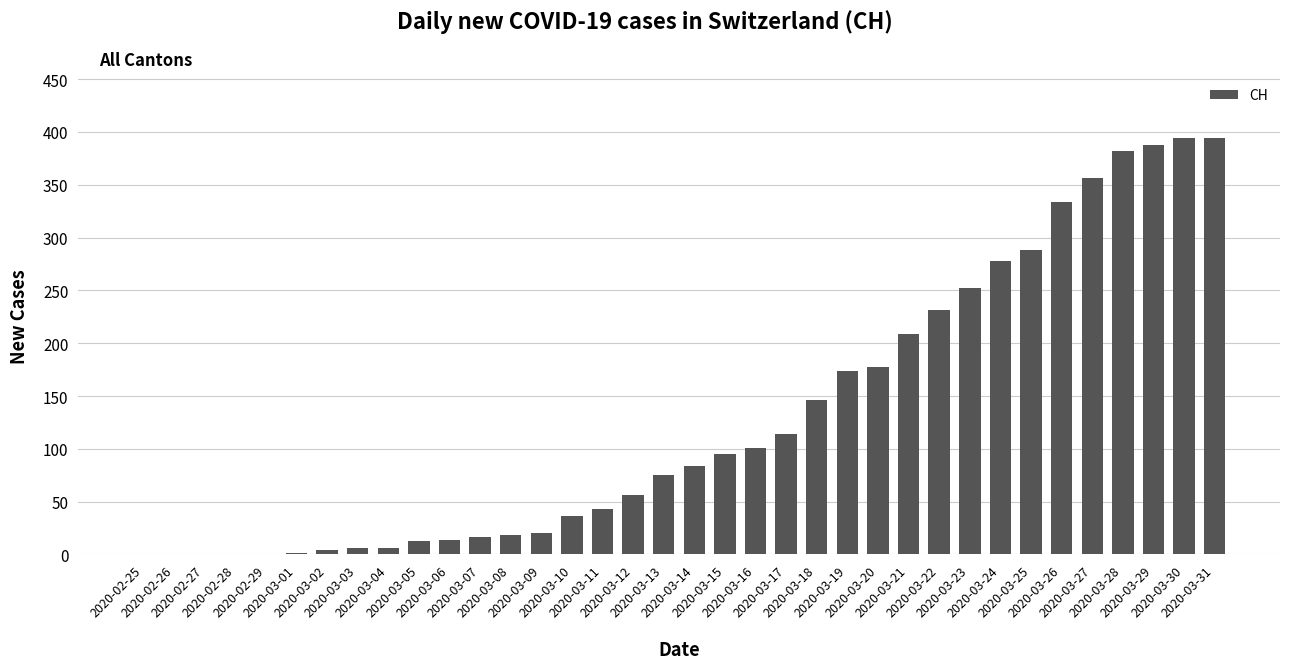

What is the sum of all values?

4706